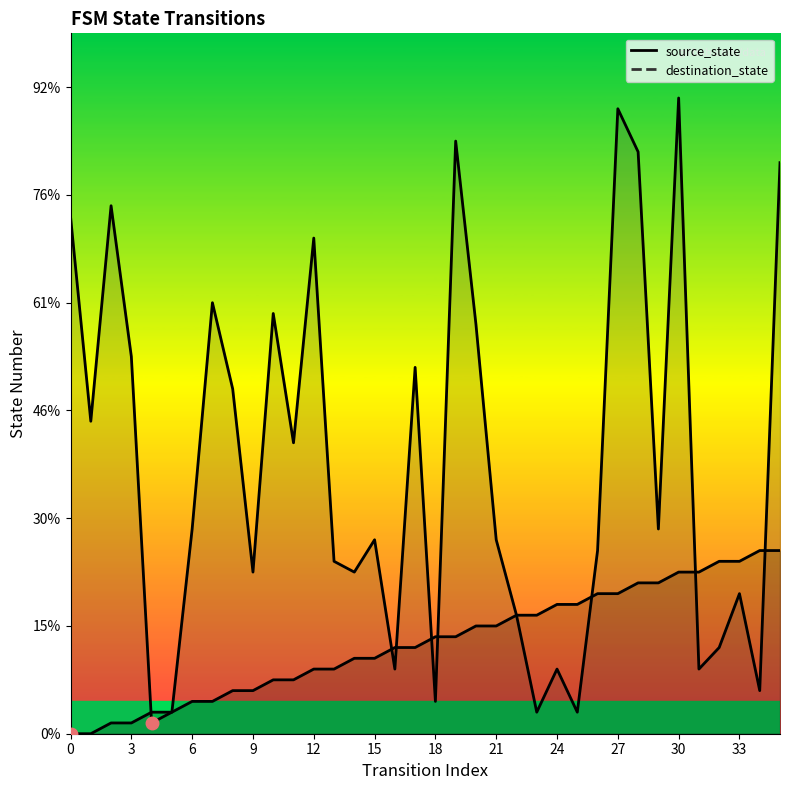

At 16, list the series in order from largest to smallest.

source_state, destination_state